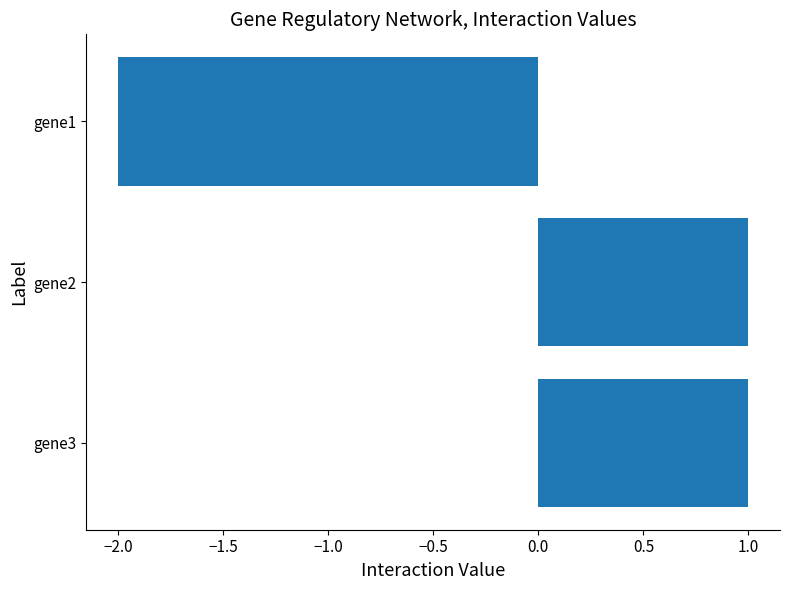

Which category has the lowest value across all series?

gene1